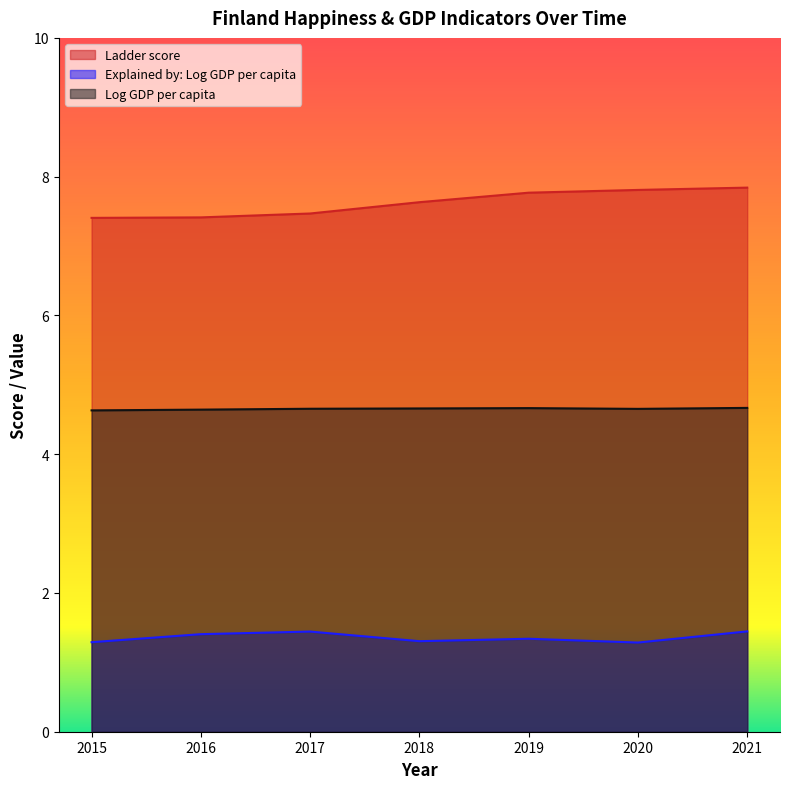

Rank the categories by Explained by: Log GDP per capita value from highest to lowest.

2021, 2017, 2016, 2019, 2018, 2015, 2020